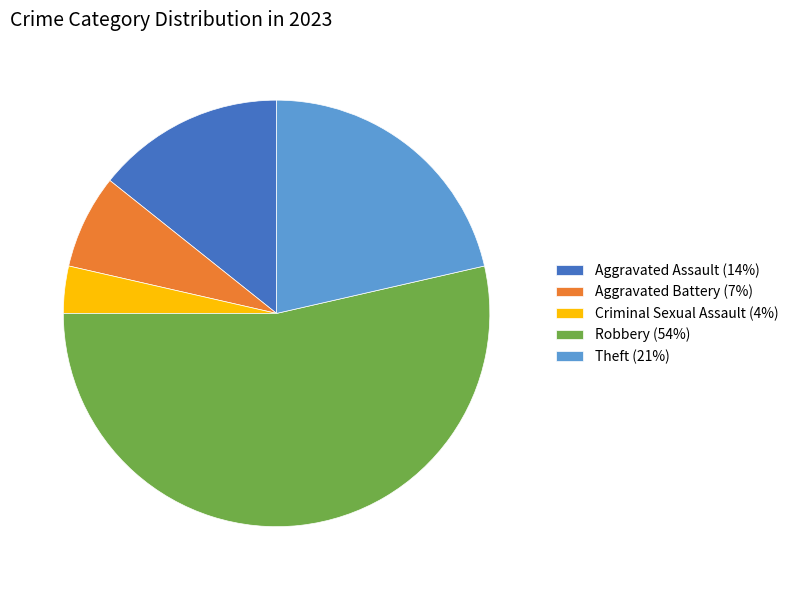

Between Criminal Sexual Assault and Aggravated Battery, which is larger?

Aggravated Battery